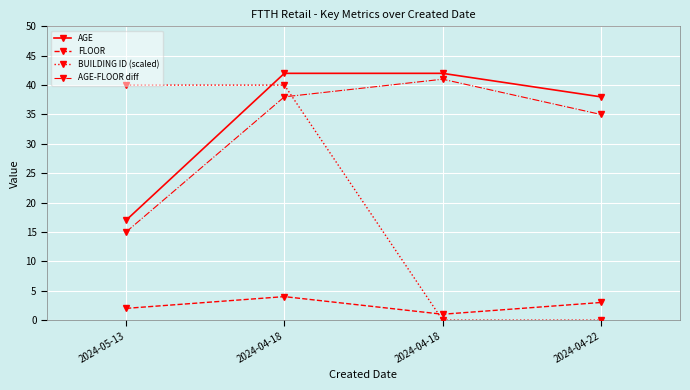

At which category is the sum across all series the highest?

2024-04-18